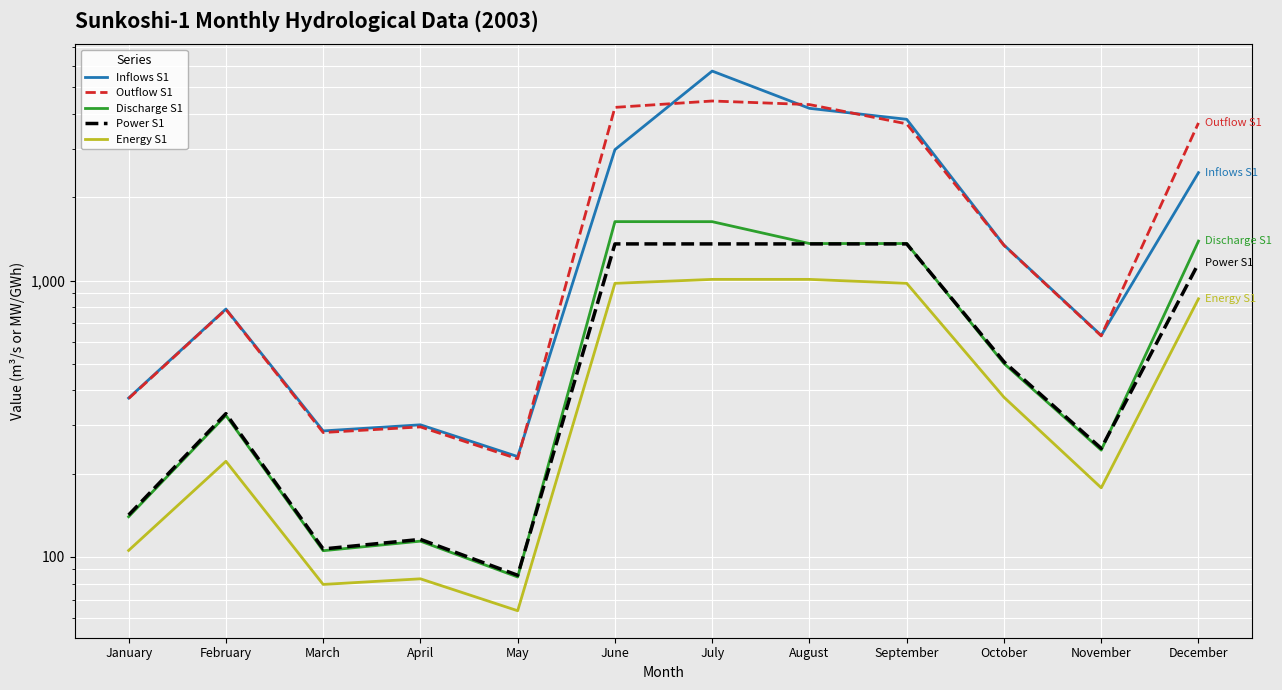

What is the highest value of the Energy S1 series?

1009.6